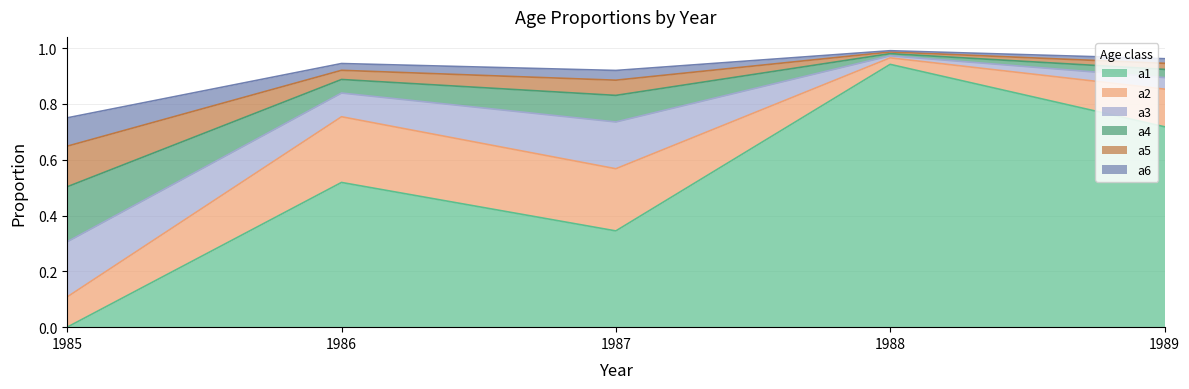

At which label does a1 reach its peak?

1988